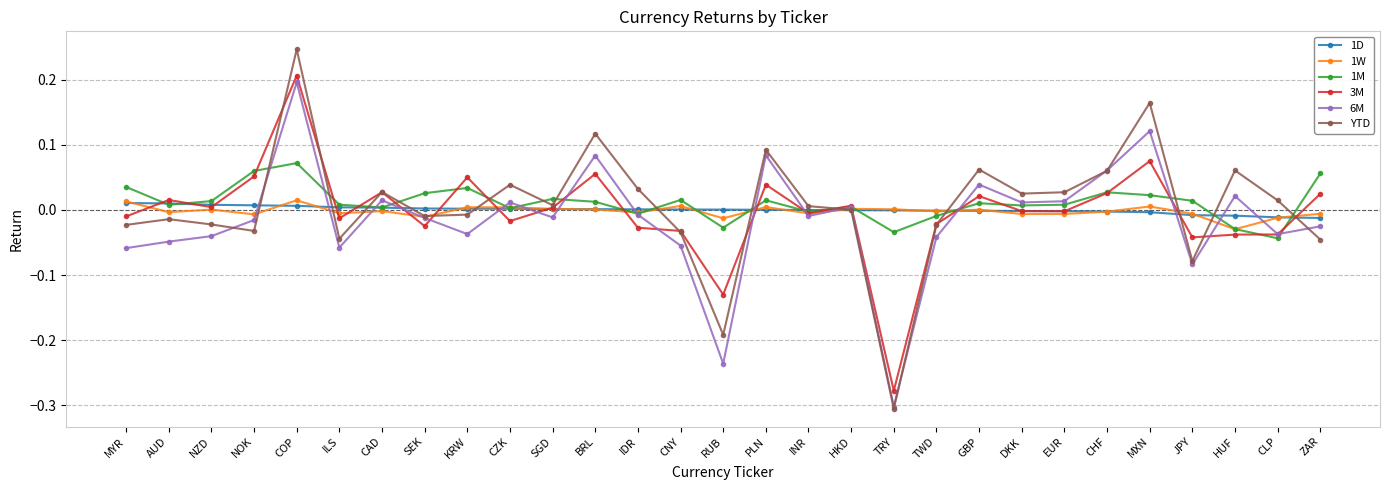

What position from the left is CLP?

28